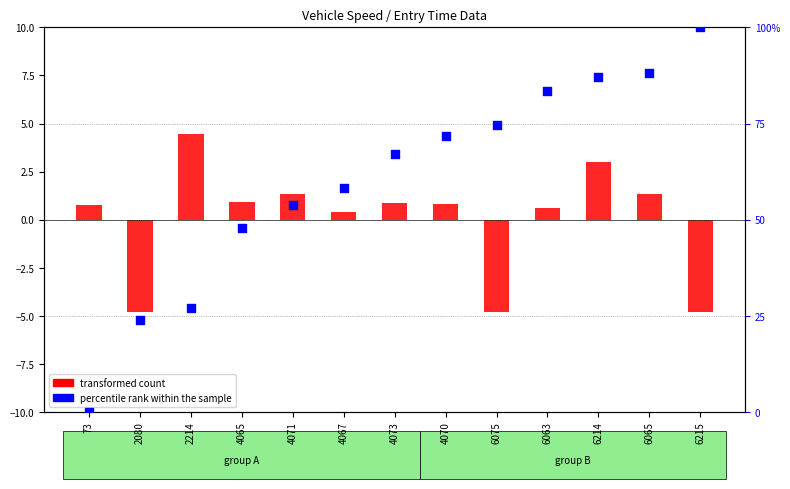

Which series has the largest Y range (max minus min)?

percentile rank within the sample